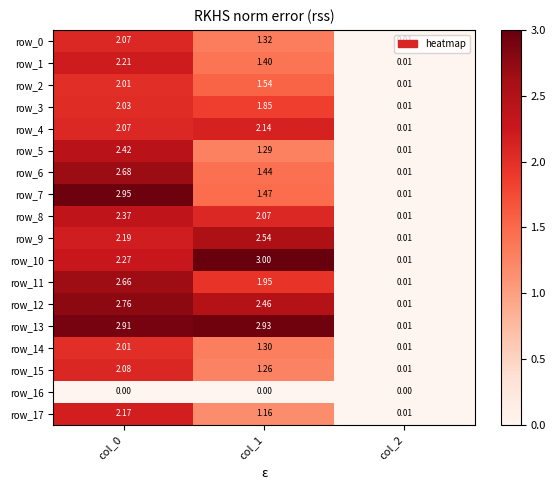

Is the value of row_6 at col_1 greater than the value of row_1 at col_1?

Yes